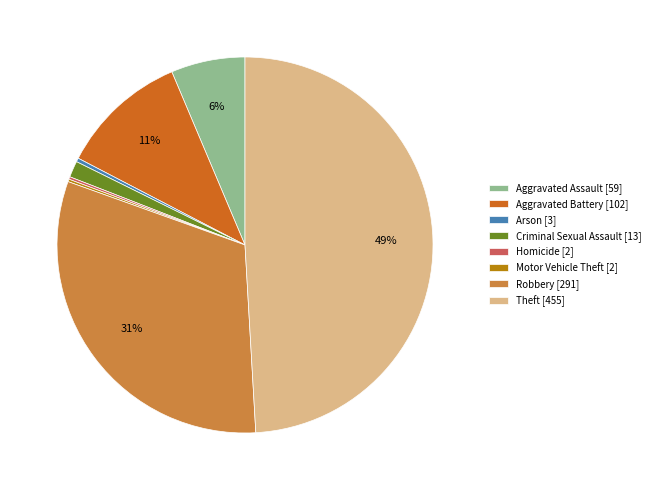

Is it true that Criminal Sexual Assault is 1% of the pie?

True